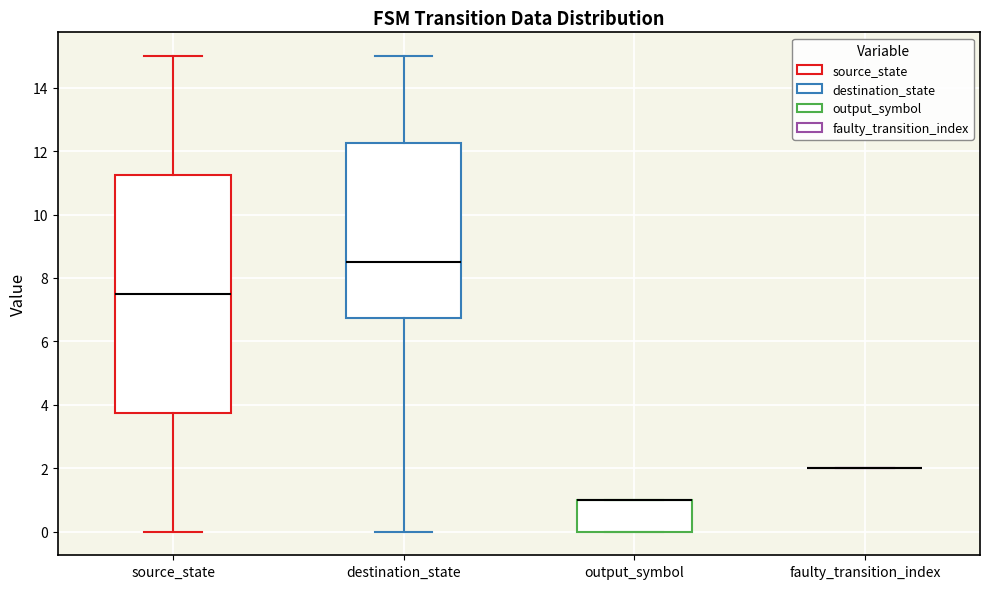

Where is the lower edge of the box for output_symbol on the y-axis? The values are not printed on the chart, so give them approximately, as read against the axis.

0.0